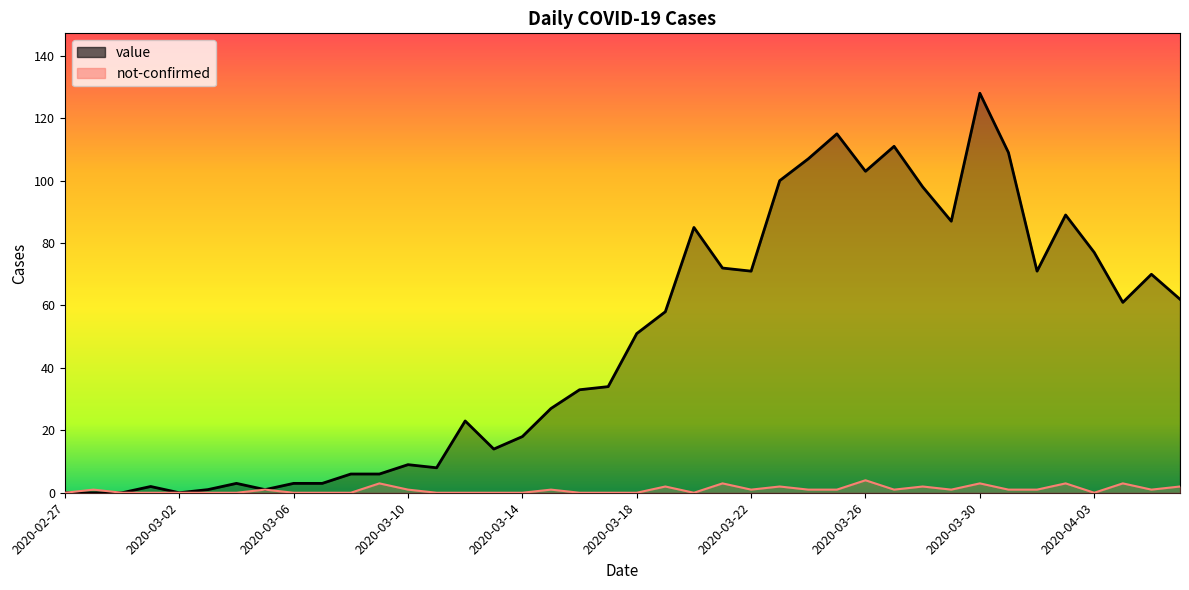

What is the highest value of the not-confirmed series?

4